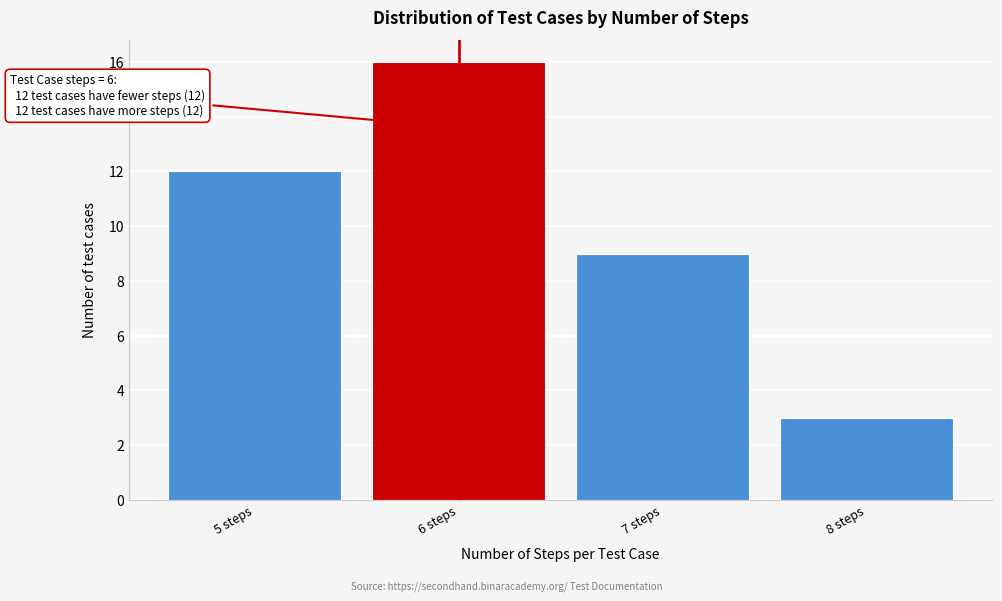

Reading left to right, transcribe all the data shown in this chart.

12	16	9	3